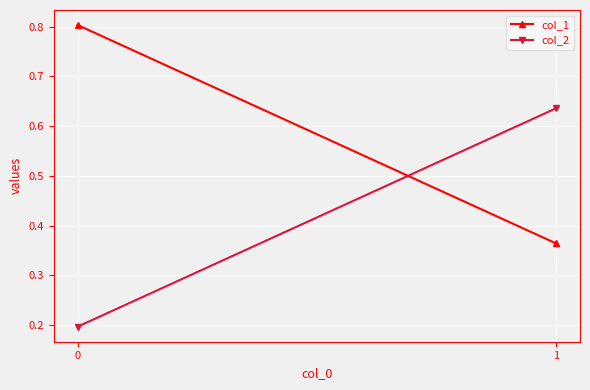

Rank the categories by col_2 value from highest to lowest.

1, 0